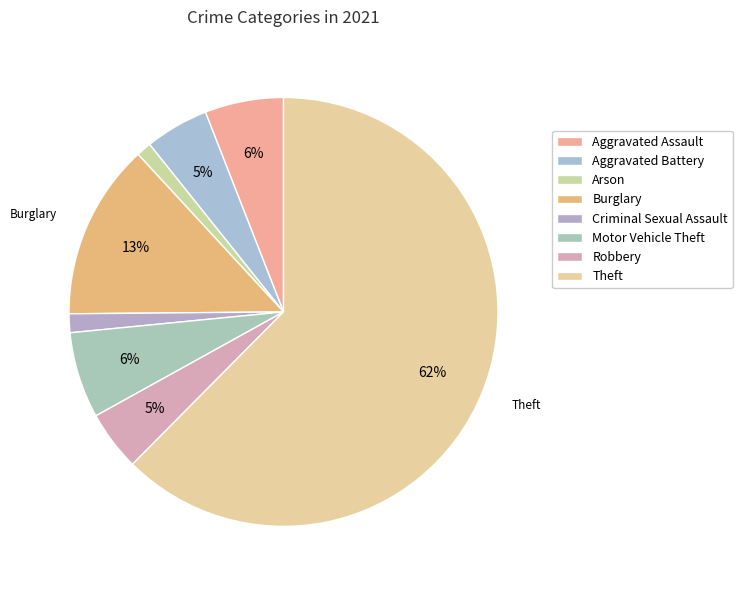

Is it true that Aggravated Assault is 6% of the pie?

True